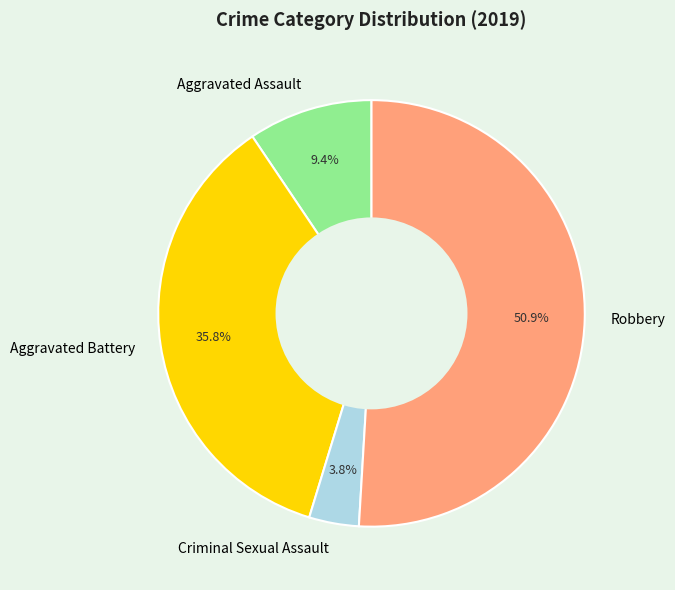

Which slice represents more than half of the pie?

Robbery